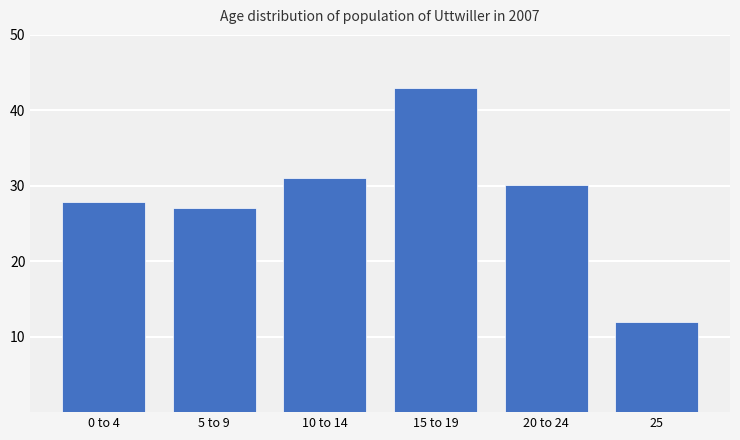

Approximately how many times larger is the value at 5 to 9 compared to 0 to 4?

1.0